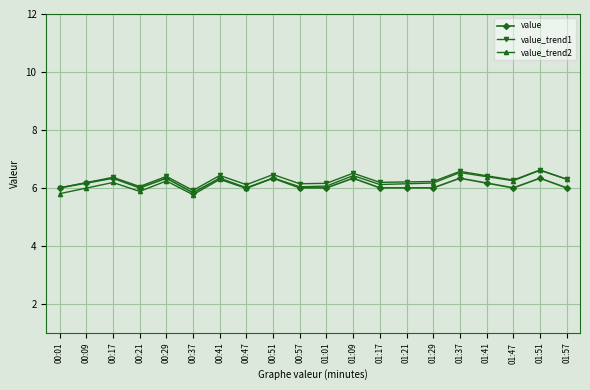

The value series shows 1.7 at 00:57. True or false?

False